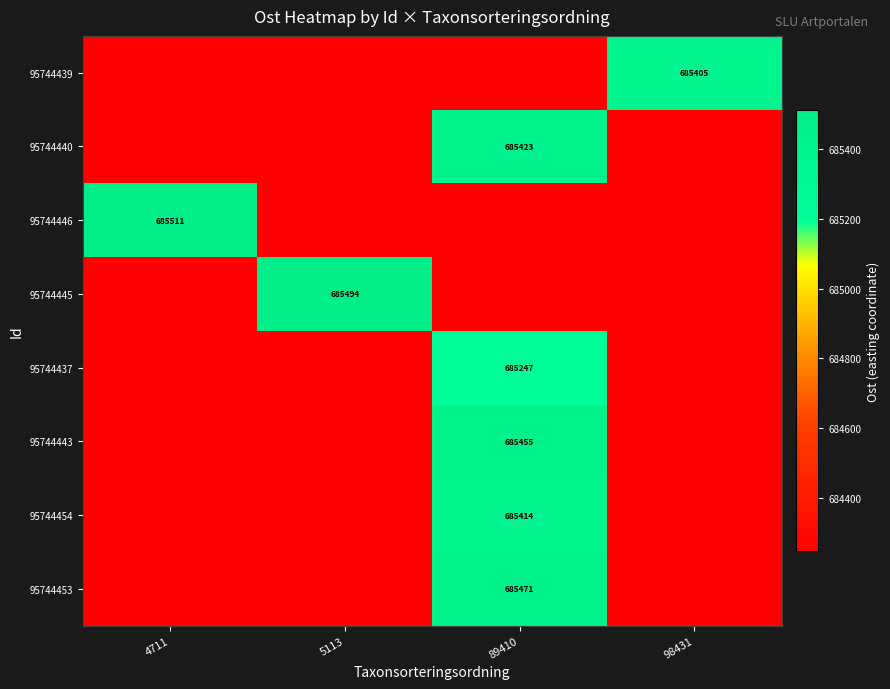

What is the highest value of the 95744453 series?

685471.3